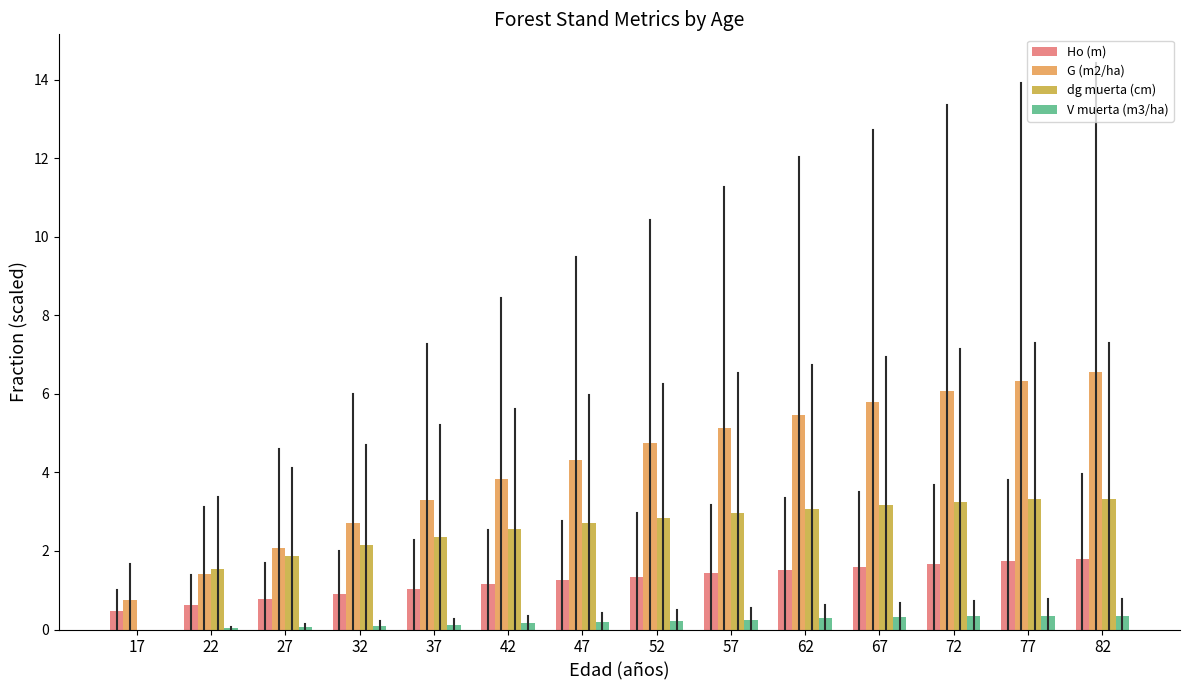

What is the maximum value shown in the chart?

6.6